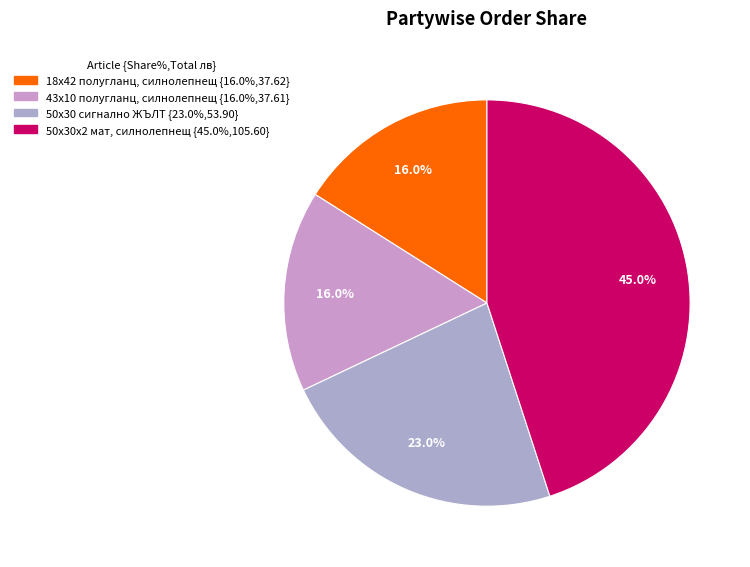

How many segments does this pie chart have?

4